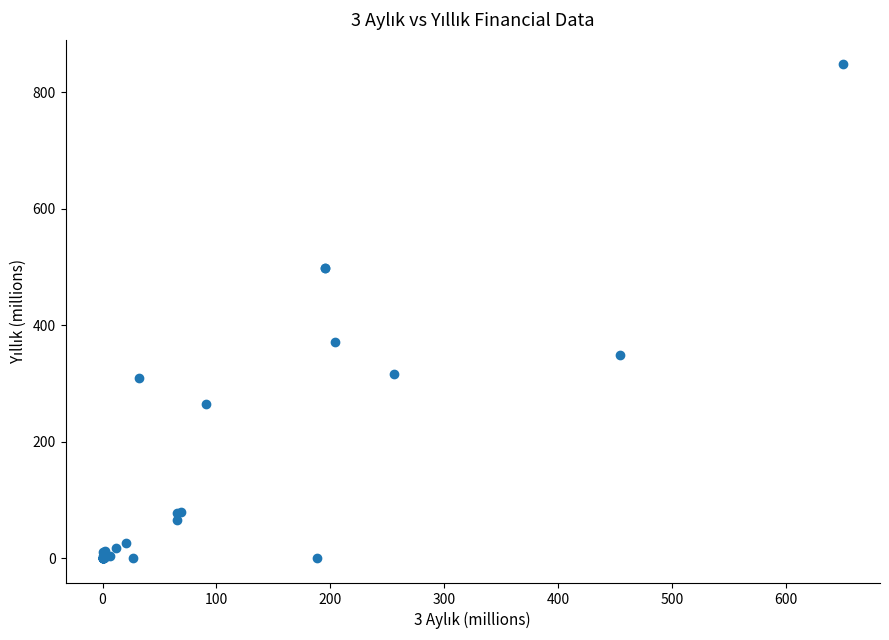

What Y value in the scatter plot is closest to 423?

371.5